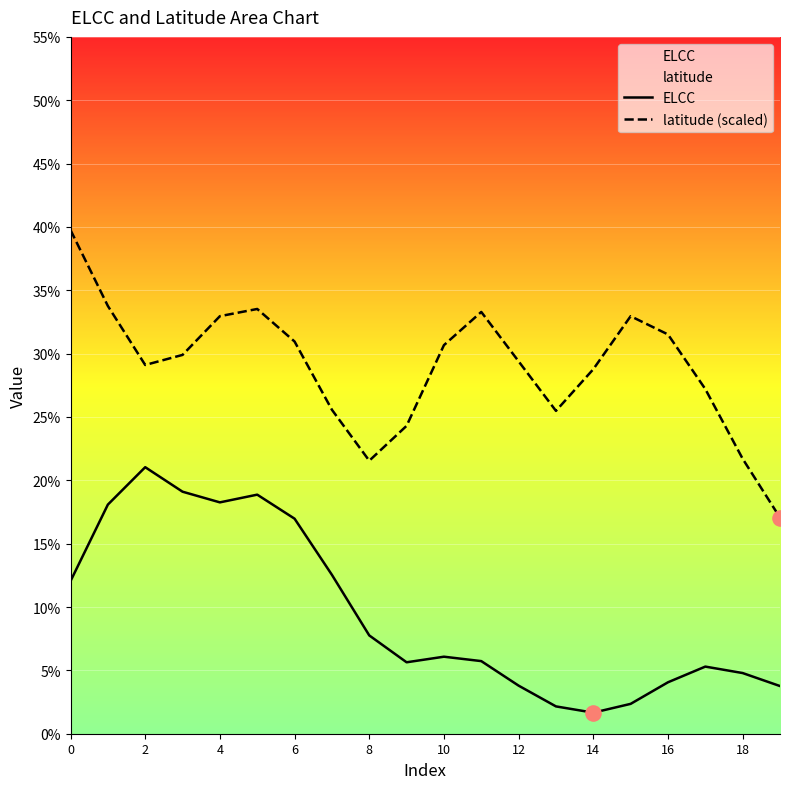

What are all the series names shown in the legend?

ELCC, latitude (scaled)